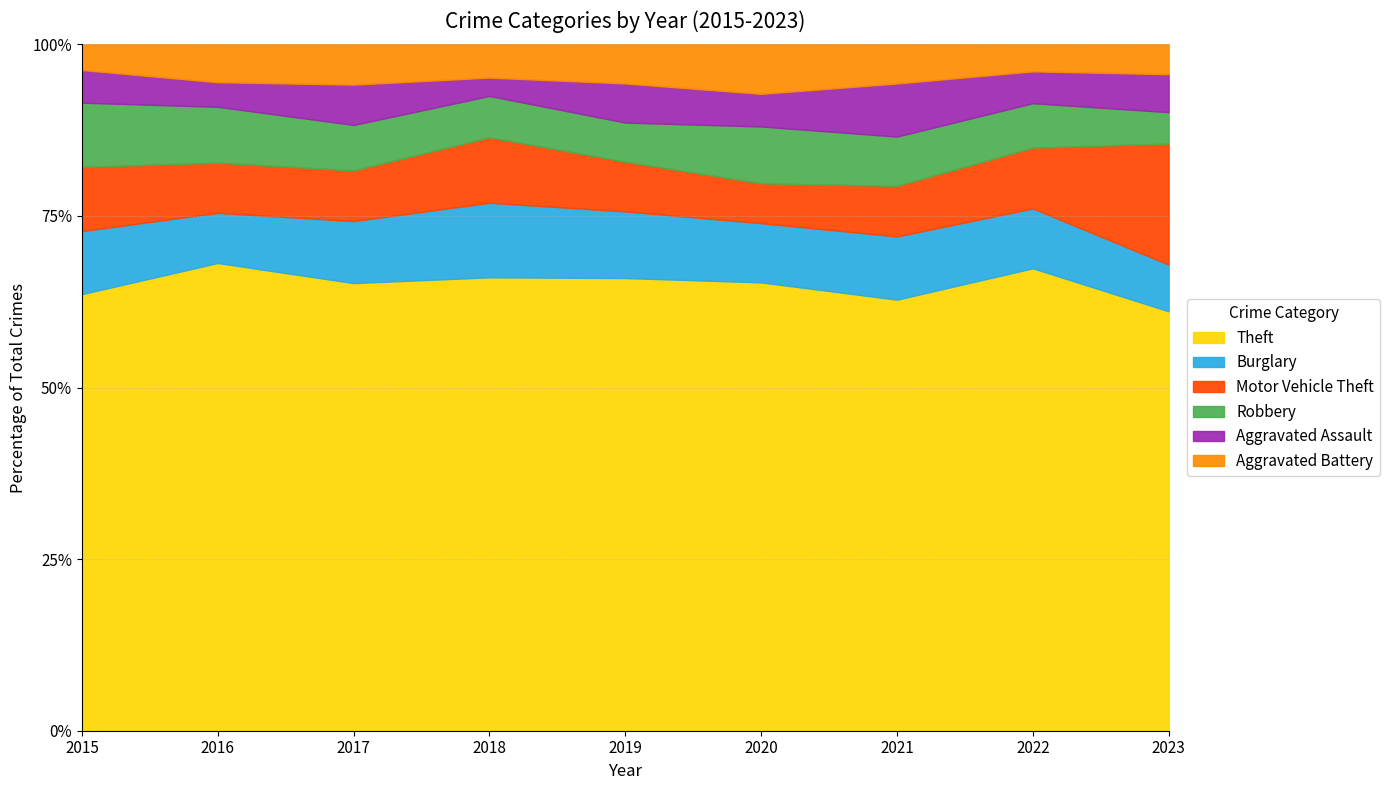

Which series has the largest total across all categories?

Theft